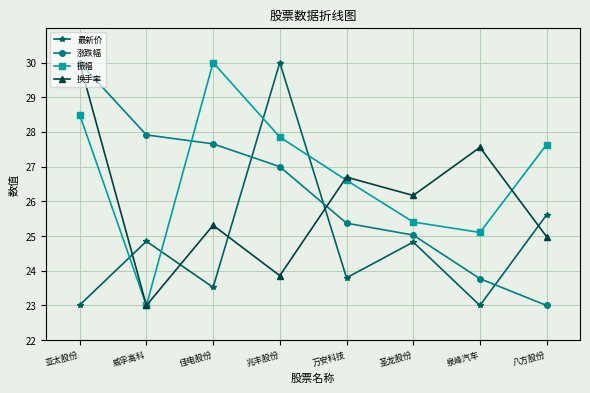

Between 亚太股份 and 兆丰股份, which series saw the biggest shift?

最新价